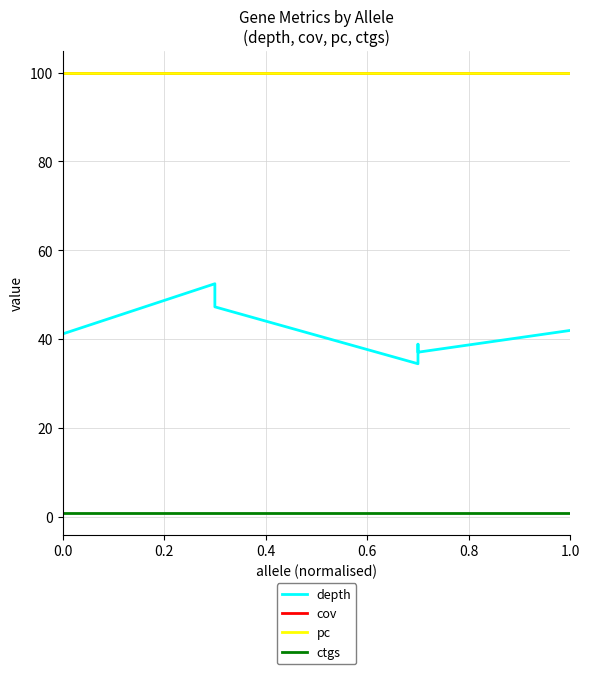

True or false: depth and pc cross at least once.

False